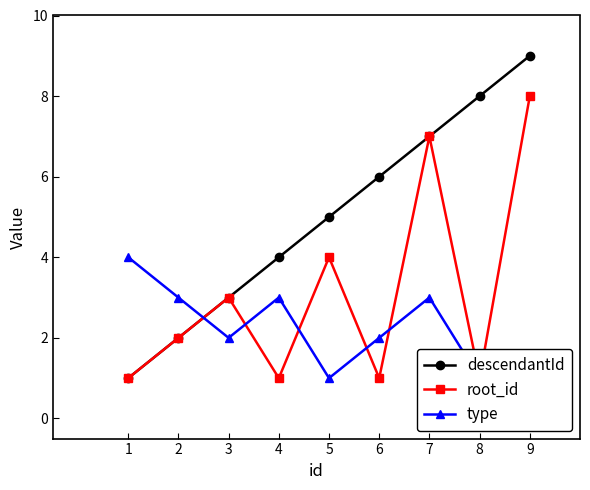

What is the spread (max minus min) of values at 4?

3